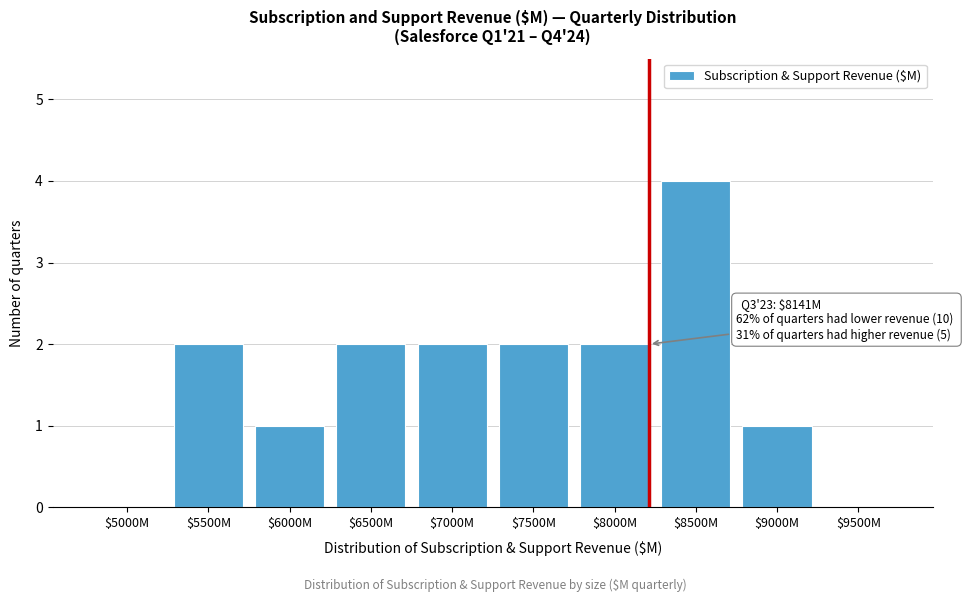

Which category has the highest value across all series?

$8500M